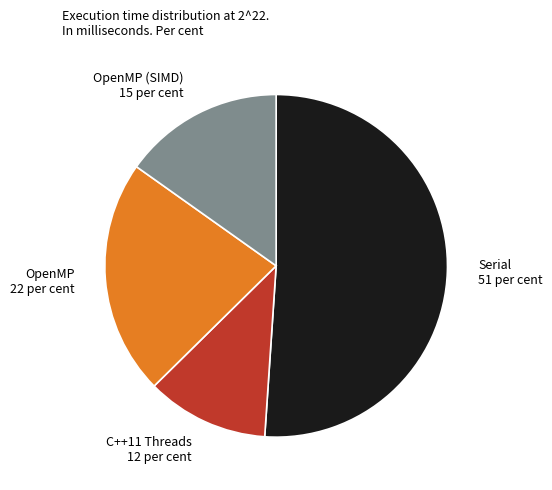

Does OpenMP 22 per cent represent more than half of the total?

No